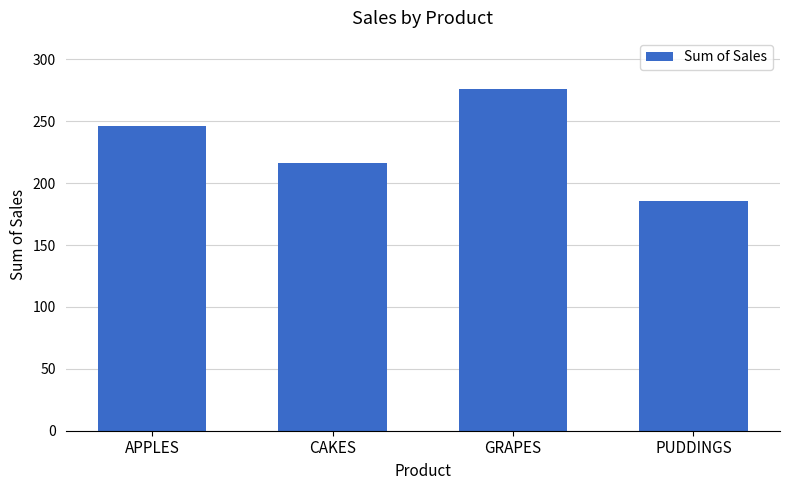

Which has a higher value, GRAPES or CAKES?

GRAPES